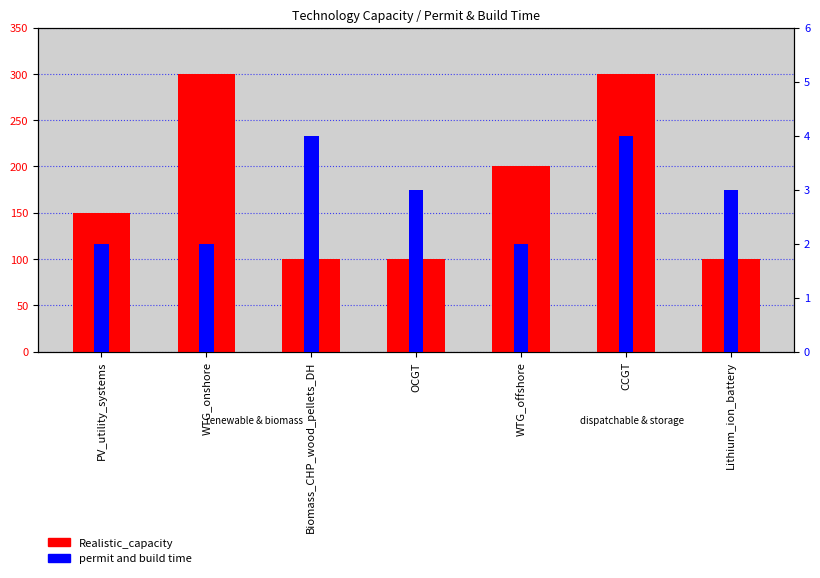

What are all the series names shown in the legend?

Realistic_capacity, permit and build time